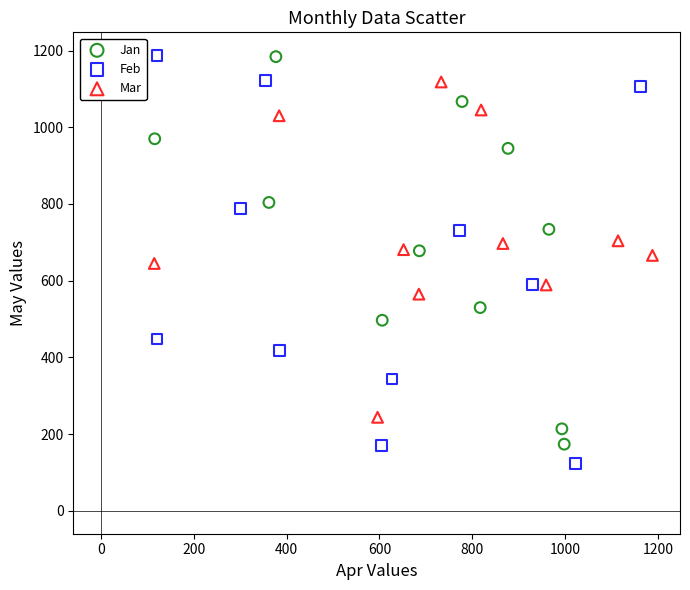

Which series has the widest spread of Y values?

Feb